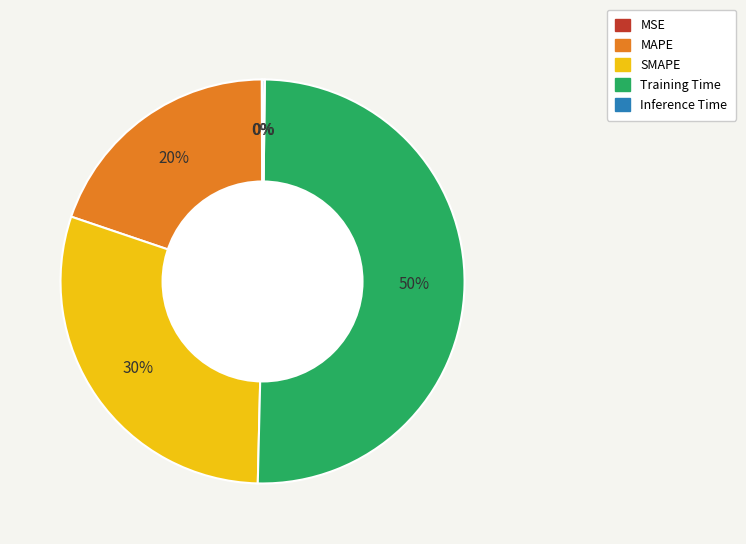

Combined, do MAPE and SMAPE account for over 50%?

No